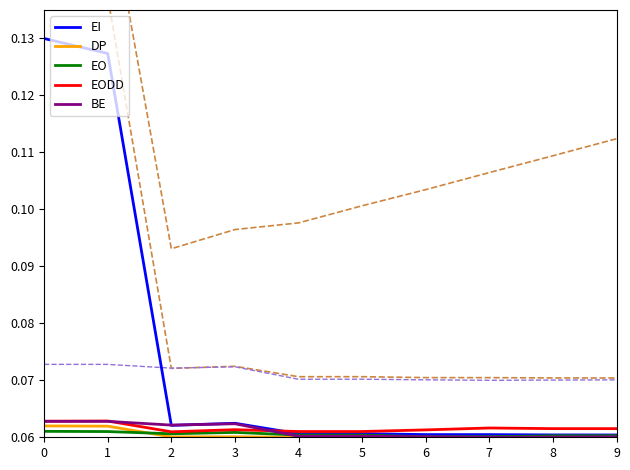

Where do EO and DP first cross each other?

1 and 2